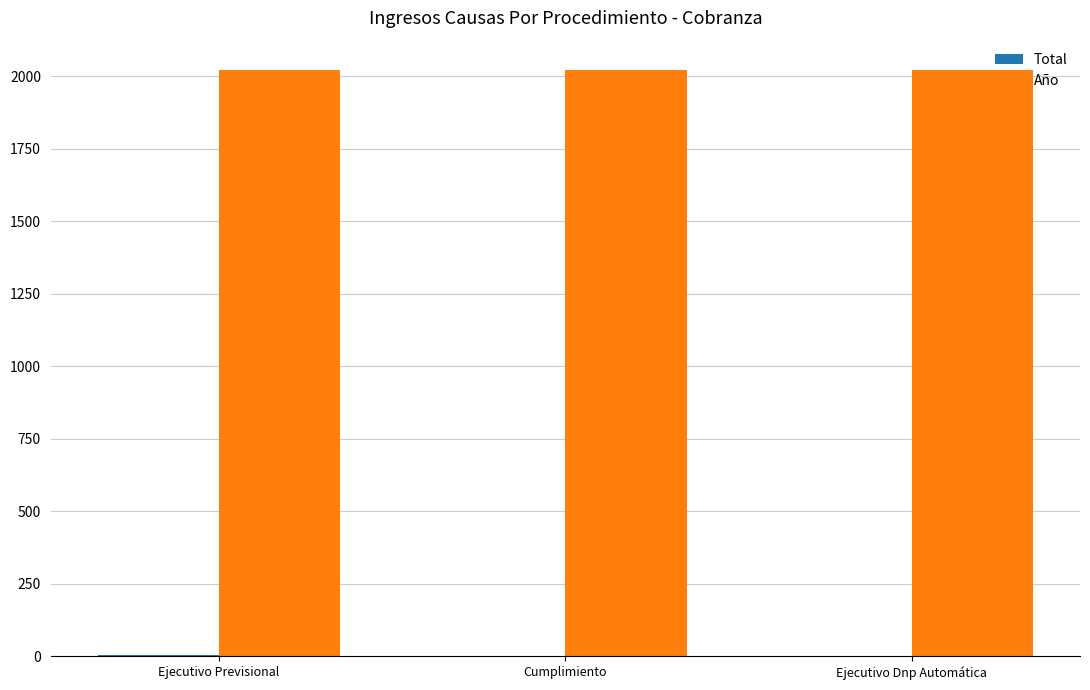

What is the greatest value displayed?

2021